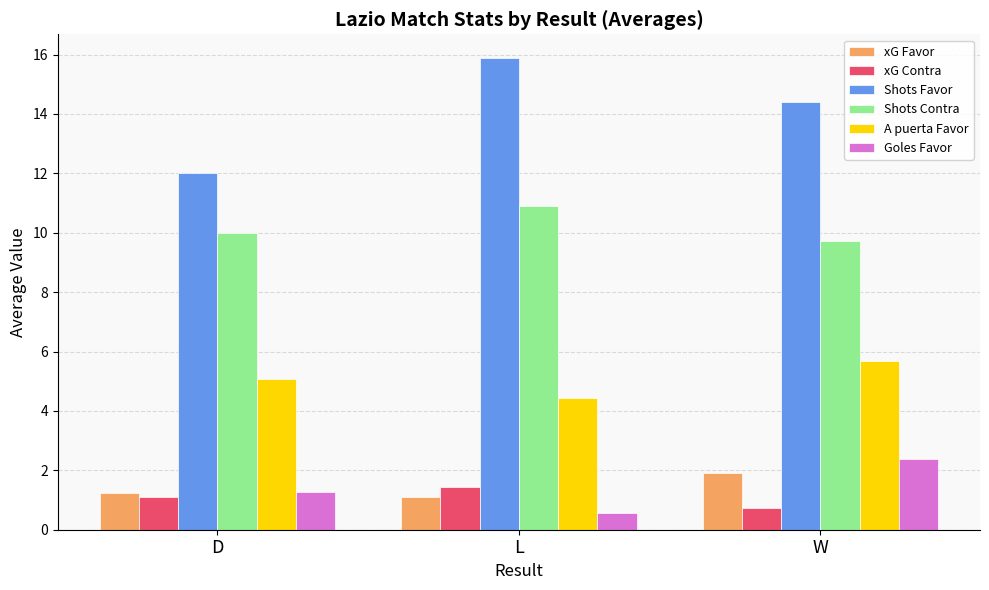

What is the sum of the xG Favor values at D and W?

3.1